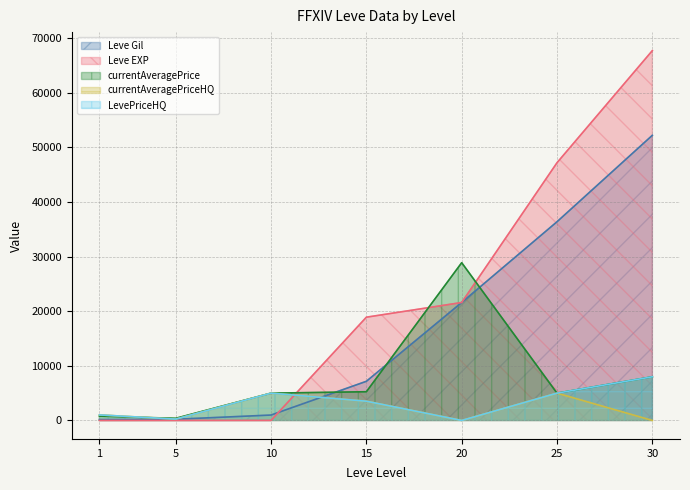

At which category is the sum across all series the highest?

30